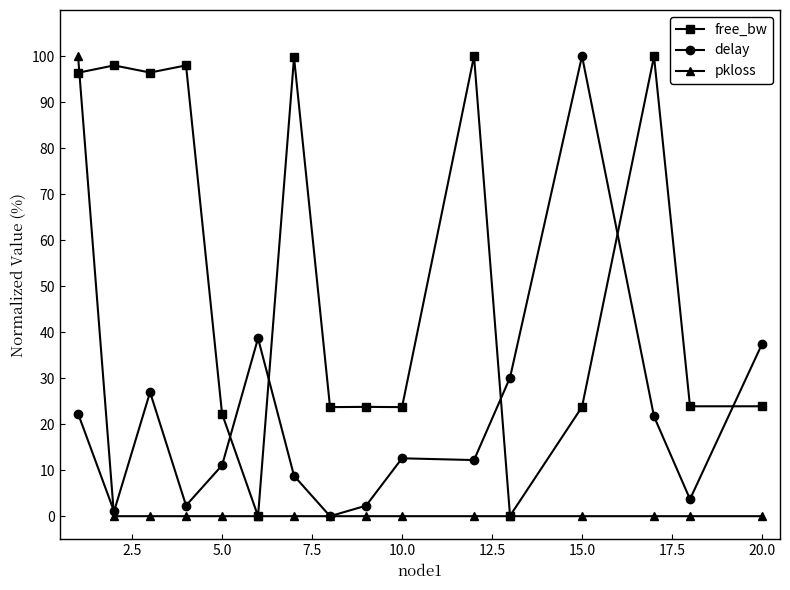

Rank the series by their average value, from lowest to highest.

pkloss, delay, free_bw